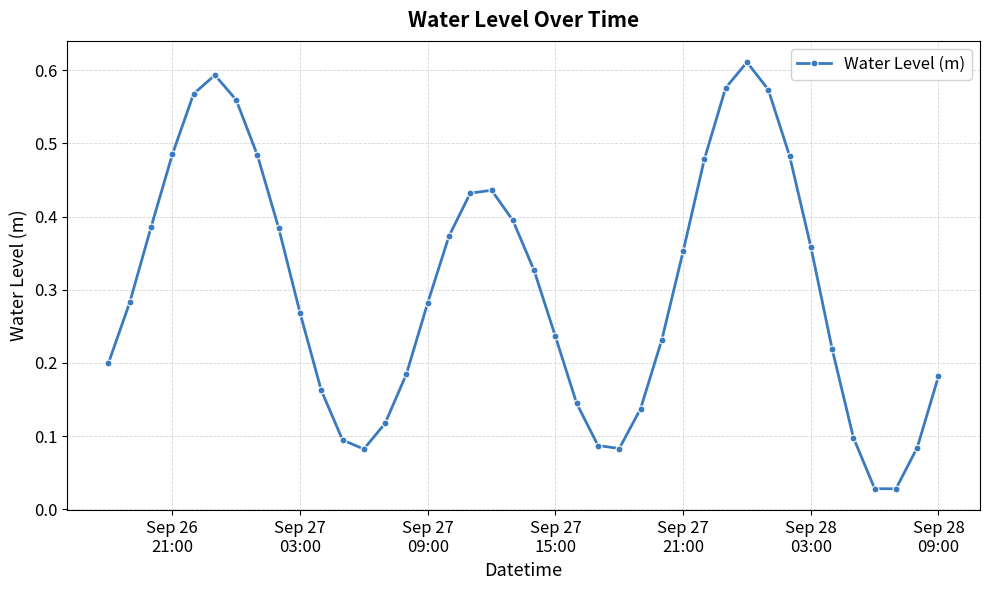

How many interior local peaks (higher than both neighbors) does the data have?

3